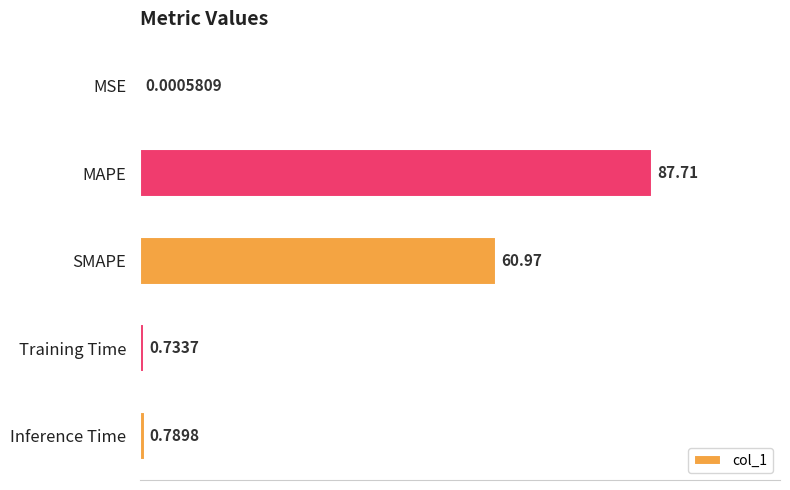

Are the bars grouped side by side (vs. stacked)?

No